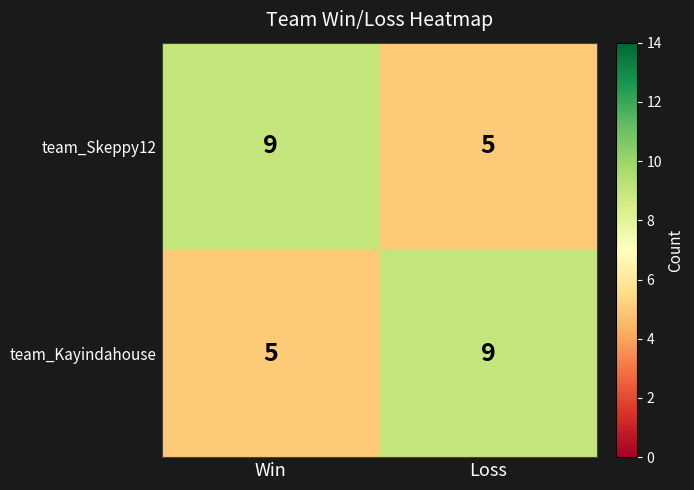

Count the number of data series in this chart.

2